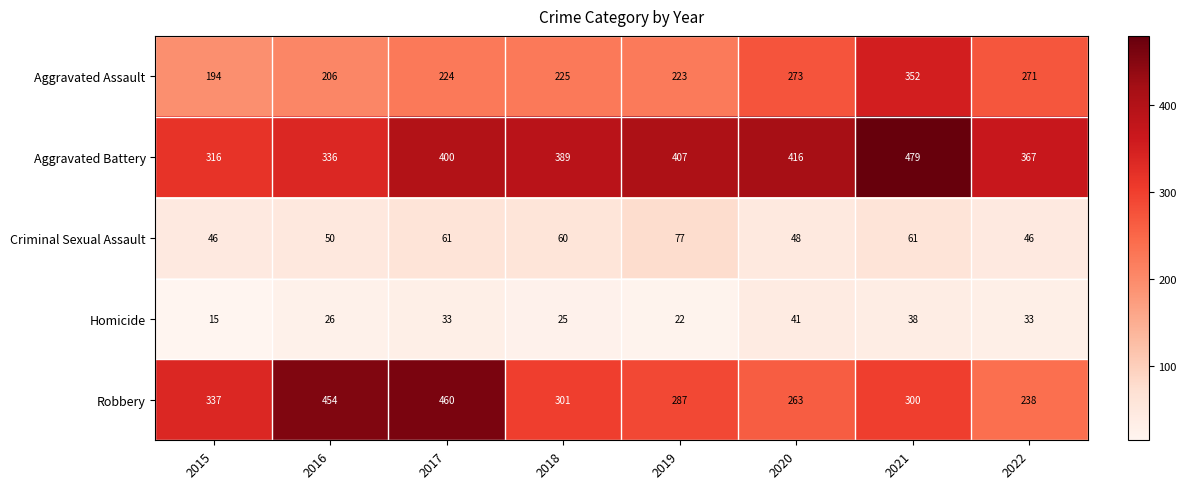

The value of Criminal Sexual Assault at 2015 is 19. True or false?

False